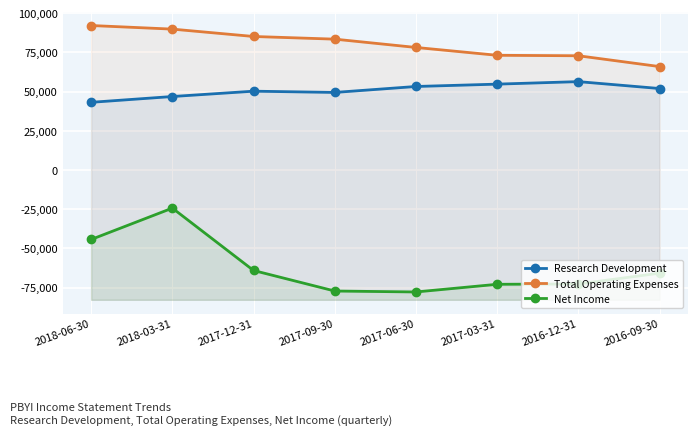

What is the difference between the highest and lowest values at 2016-09-30?

131800